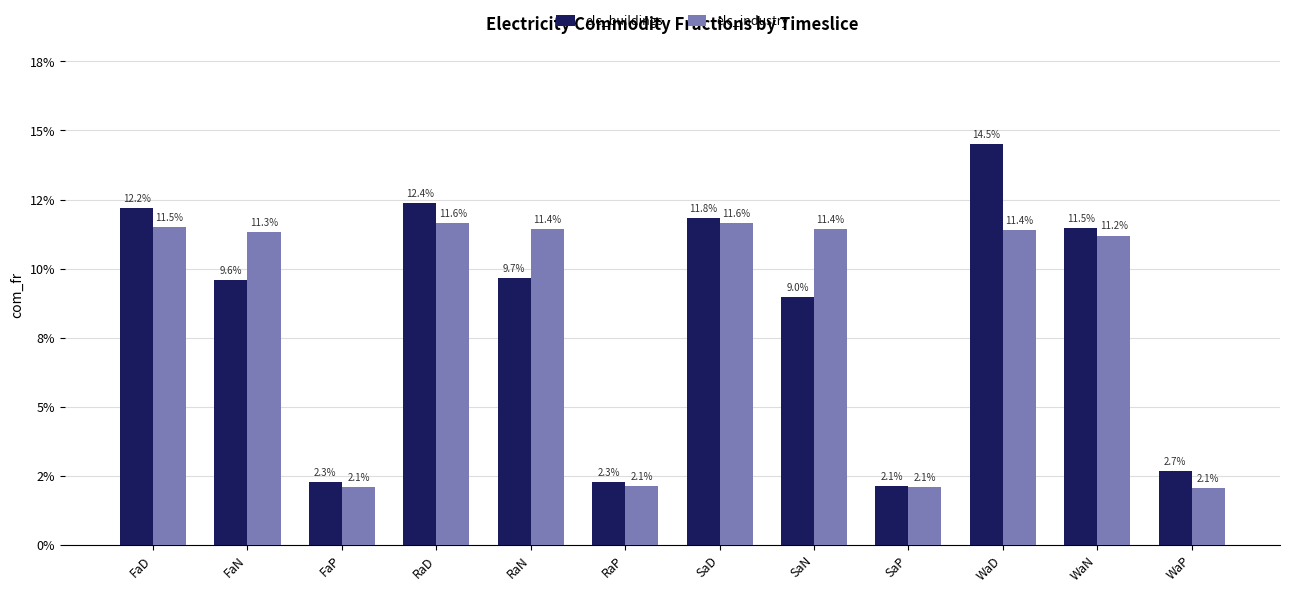

Is the value of elc_industry at WaD greater than the value of elc_buildings at FaN?

Yes